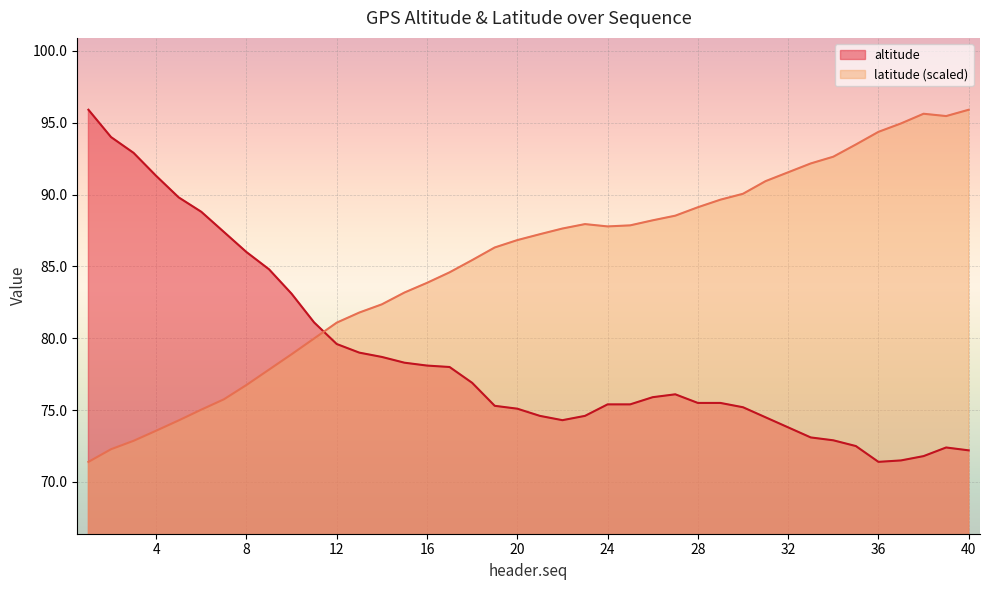

Where does the latitude series first go above 87?

21